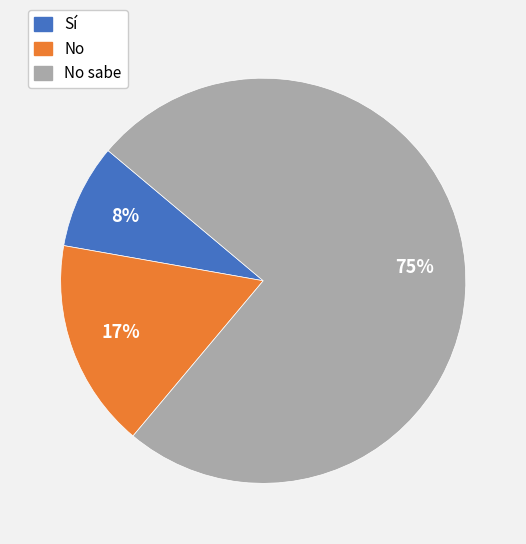

How many slices are in this pie chart?

3